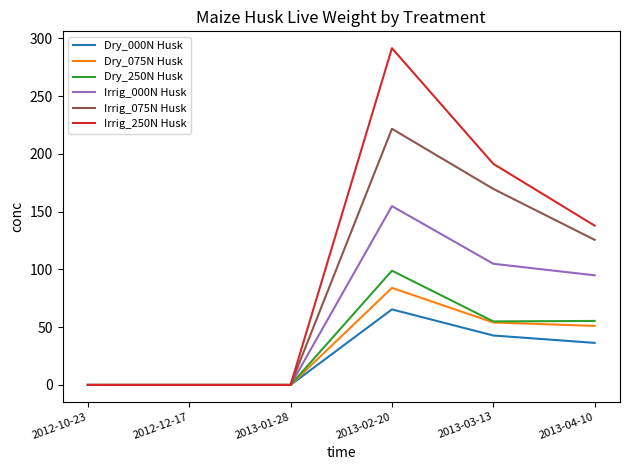

What is the total value across all series at 2013-04-10?

501.3